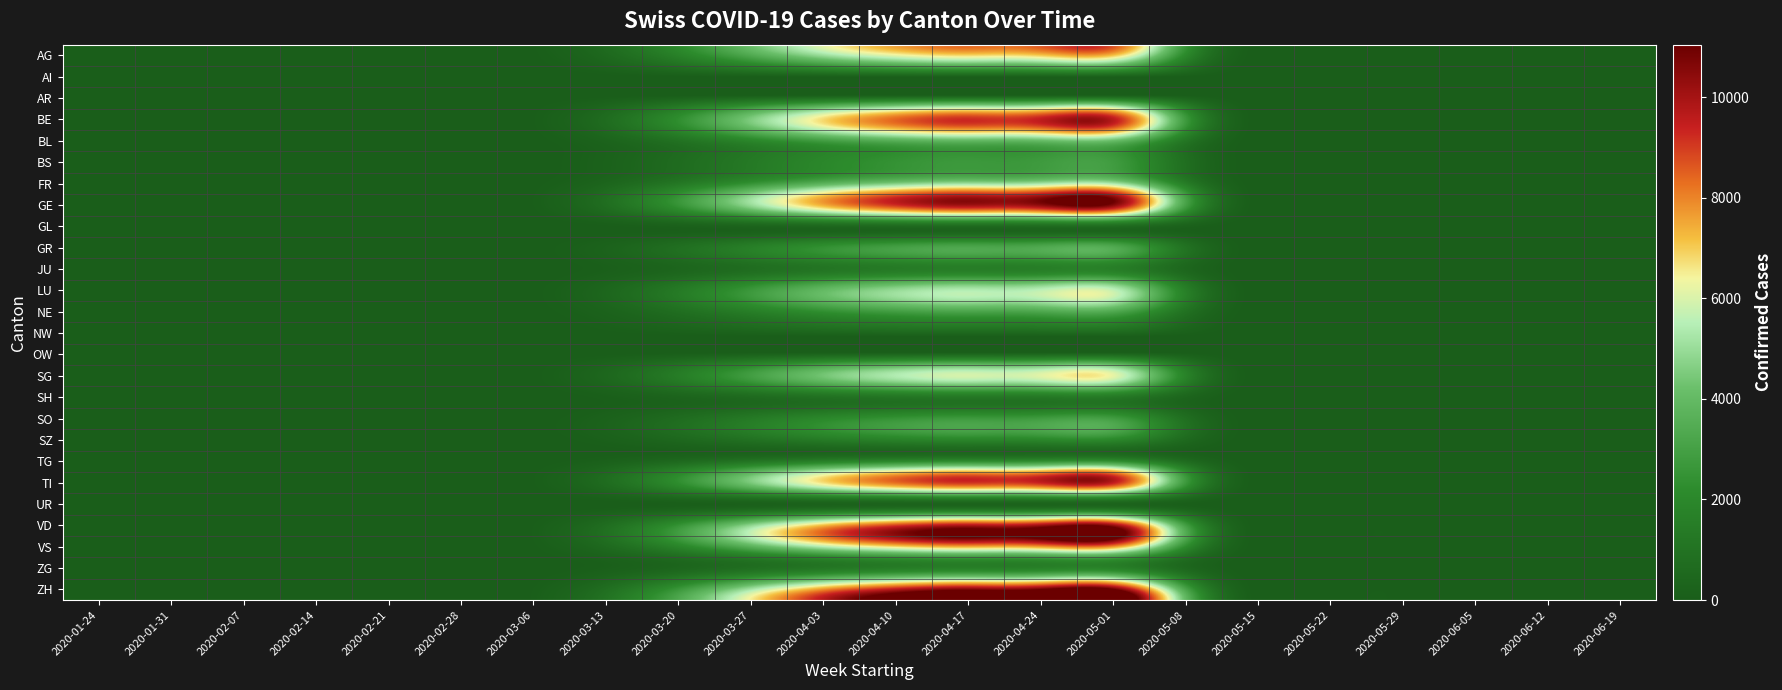

Reading right to left, extract all data points from this chart.

AG: 2020-06-19=0	2020-06-12=0	2020-06-05=0	2020-05-29=0	2020-05-22=0	2020-05-15=0	2020-05-08=2102	2020-05-01=7325	2020-04-24=7241	2020-04-17=7029	2020-04-10=6397	2020-04-03=5159	2020-03-27=3453	2020-03-20=1750	2020-03-13=539	2020-03-06=45	2020-02-28=0	2020-02-21=0	2020-02-14=0	2020-02-07=0	2020-01-31=0	2020-01-24=0
AI: 2020-06-19=0	2020-06-12=0	2020-06-05=0	2020-05-29=0	2020-05-22=0	2020-05-15=0	2020-05-08=97	2020-05-01=338	2020-04-24=334	2020-04-17=324	2020-04-10=295	2020-04-03=238	2020-03-27=159	2020-03-20=81	2020-03-13=25	2020-03-06=2	2020-02-28=0	2020-02-21=0	2020-02-14=0	2020-02-07=0	2020-01-31=0	2020-01-24=0
AR: 2020-06-19=0	2020-06-12=0	2020-06-05=0	2020-05-29=0	2020-05-22=0	2020-05-15=0	2020-05-08=259	2020-05-01=902	2020-04-24=891	2020-04-17=865	2020-04-10=787	2020-04-03=635	2020-03-27=425	2020-03-20=215	2020-03-13=66	2020-03-06=6	2020-02-28=0	2020-02-21=0	2020-02-14=0	2020-02-07=0	2020-01-31=0	2020-01-24=0
BE: 2020-06-19=0	2020-06-12=0	2020-06-05=0	2020-05-29=0	2020-05-22=0	2020-05-15=0	2020-05-08=2749	2020-05-01=9579	2020-04-24=9470	2020-04-17=9192	2020-04-10=8366	2020-04-03=6747	2020-03-27=4516	2020-03-20=2289	2020-03-13=704	2020-03-06=58	2020-02-28=1	2020-02-21=0	2020-02-14=0	2020-02-07=0	2020-01-31=0	2020-01-24=0
BL: 2020-06-19=0	2020-06-12=0	2020-06-05=0	2020-05-29=0	2020-05-22=0	2020-05-15=0	2020-05-08=1229	2020-05-01=4282	2020-04-24=4233	2020-04-17=4109	2020-04-10=3740	2020-04-03=3016	2020-03-27=2019	2020-03-20=1023	2020-03-13=315	2020-03-06=26	2020-02-28=0	2020-02-21=0	2020-02-14=0	2020-02-07=0	2020-01-31=0	2020-01-24=0
BS: 2020-06-19=0	2020-06-12=0	2020-06-05=0	2020-05-29=0	2020-05-22=0	2020-05-15=0	2020-05-08=808	2020-05-01=2817	2020-04-24=2785	2020-04-17=2704	2020-04-10=2460	2020-04-03=1984	2020-03-27=1328	2020-03-20=673	2020-03-13=207	2020-03-06=17	2020-02-28=0	2020-02-21=0	2020-02-14=0	2020-02-07=0	2020-01-31=0	2020-01-24=0
FR: 2020-06-19=0	2020-06-12=0	2020-06-05=0	2020-05-29=0	2020-05-22=0	2020-05-15=0	2020-05-08=1455	2020-05-01=5071	2020-04-24=5013	2020-04-17=4866	2020-04-10=4429	2020-04-03=3572	2020-03-27=2391	2020-03-20=1212	2020-03-13=373	2020-03-06=31	2020-02-28=0	2020-02-21=0	2020-02-14=0	2020-02-07=0	2020-01-31=0	2020-01-24=0
GE: 2020-06-19=0	2020-06-12=0	2020-06-05=0	2020-05-29=0	2020-05-22=0	2020-05-15=0	2020-05-08=3072	2020-05-01=10706	2020-04-24=10584	2020-04-17=10273	2020-04-10=9350	2020-04-03=7541	2020-03-27=5047	2020-03-20=2558	2020-03-13=787	2020-03-06=65	2020-02-28=1	2020-02-21=0	2020-02-14=0	2020-02-07=0	2020-01-31=0	2020-01-24=0
GL: 2020-06-19=0	2020-06-12=0	2020-06-05=0	2020-05-29=0	2020-05-22=0	2020-05-15=0	2020-05-08=226	2020-05-01=789	2020-04-24=780	2020-04-17=757	2020-04-10=689	2020-04-03=556	2020-03-27=372	2020-03-20=188	2020-03-13=58	2020-03-06=5	2020-02-28=0	2020-02-21=0	2020-02-14=0	2020-02-07=0	2020-01-31=0	2020-01-24=0
GR: 2020-06-19=0	2020-06-12=0	2020-06-05=0	2020-05-29=0	2020-05-22=0	2020-05-15=0	2020-05-08=970	2020-05-01=3381	2020-04-24=3342	2020-04-17=3244	2020-04-10=2953	2020-04-03=2381	2020-03-27=1594	2020-03-20=808	2020-03-13=249	2020-03-06=21	2020-02-28=0	2020-02-21=0	2020-02-14=0	2020-02-07=0	2020-01-31=0	2020-01-24=0
JU: 2020-06-19=0	2020-06-12=0	2020-06-05=0	2020-05-29=0	2020-05-22=0	2020-05-15=0	2020-05-08=453	2020-05-01=1578	2020-04-24=1560	2020-04-17=1514	2020-04-10=1378	2020-04-03=1111	2020-03-27=744	2020-03-20=377	2020-03-13=116	2020-03-06=10	2020-02-28=0	2020-02-21=0	2020-02-14=0	2020-02-07=0	2020-01-31=0	2020-01-24=0
LU: 2020-06-19=0	2020-06-12=0	2020-06-05=0	2020-05-29=0	2020-05-22=0	2020-05-15=0	2020-05-08=1617	2020-05-01=5635	2020-04-24=5570	2020-04-17=5407	2020-04-10=4921	2020-04-03=3969	2020-03-27=2656	2020-03-20=1346	2020-03-13=414	2020-03-06=34	2020-02-28=0	2020-02-21=0	2020-02-14=0	2020-02-07=0	2020-01-31=0	2020-01-24=0
NE: 2020-06-19=0	2020-06-12=0	2020-06-05=0	2020-05-29=0	2020-05-22=0	2020-05-15=0	2020-05-08=970	2020-05-01=3381	2020-04-24=3342	2020-04-17=3244	2020-04-10=2953	2020-04-03=2381	2020-03-27=1594	2020-03-20=808	2020-03-13=249	2020-03-06=21	2020-02-28=0	2020-02-21=0	2020-02-14=0	2020-02-07=0	2020-01-31=0	2020-01-24=0
NW: 2020-06-19=0	2020-06-12=0	2020-06-05=0	2020-05-29=0	2020-05-22=0	2020-05-15=0	2020-05-08=162	2020-05-01=563	2020-04-24=557	2020-04-17=541	2020-04-10=492	2020-04-03=397	2020-03-27=266	2020-03-20=135	2020-03-13=41	2020-03-06=3	2020-02-28=0	2020-02-21=0	2020-02-14=0	2020-02-07=0	2020-01-31=0	2020-01-24=0
OW: 2020-06-19=0	2020-06-12=0	2020-06-05=0	2020-05-29=0	2020-05-22=0	2020-05-15=0	2020-05-08=129	2020-05-01=451	2020-04-24=446	2020-04-17=433	2020-04-10=394	2020-04-03=318	2020-03-27=213	2020-03-20=108	2020-03-13=33	2020-03-06=3	2020-02-28=0	2020-02-21=0	2020-02-14=0	2020-02-07=0	2020-01-31=0	2020-01-24=0
SG: 2020-06-19=0	2020-06-12=0	2020-06-05=0	2020-05-29=0	2020-05-22=0	2020-05-15=0	2020-05-08=1779	2020-05-01=6198	2020-04-24=6127	2020-04-17=5948	2020-04-10=5413	2020-04-03=4366	2020-03-27=2922	2020-03-20=1481	2020-03-13=456	2020-03-06=38	2020-02-28=0	2020-02-21=0	2020-02-14=0	2020-02-07=0	2020-01-31=0	2020-01-24=0
SH: 2020-06-19=0	2020-06-12=0	2020-06-05=0	2020-05-29=0	2020-05-22=0	2020-05-15=0	2020-05-08=388	2020-05-01=1352	2020-04-24=1337	2020-04-17=1298	2020-04-10=1181	2020-04-03=952	2020-03-27=638	2020-03-20=323	2020-03-13=99	2020-03-06=8	2020-02-28=0	2020-02-21=0	2020-02-14=0	2020-02-07=0	2020-01-31=0	2020-01-24=0
SO: 2020-06-19=0	2020-06-12=0	2020-06-05=0	2020-05-29=0	2020-05-22=0	2020-05-15=0	2020-05-08=808	2020-05-01=2817	2020-04-24=2785	2020-04-17=2704	2020-04-10=2460	2020-04-03=1984	2020-03-27=1328	2020-03-20=673	2020-03-13=207	2020-03-06=17	2020-02-28=0	2020-02-21=0	2020-02-14=0	2020-02-07=0	2020-01-31=0	2020-01-24=0
SZ: 2020-06-19=0	2020-06-12=0	2020-06-05=0	2020-05-29=0	2020-05-22=0	2020-05-15=0	2020-05-08=582	2020-05-01=2029	2020-04-24=2005	2020-04-17=1947	2020-04-10=1772	2020-04-03=1429	2020-03-27=956	2020-03-20=485	2020-03-13=149	2020-03-06=12	2020-02-28=0	2020-02-21=0	2020-02-14=0	2020-02-07=0	2020-01-31=0	2020-01-24=0
TG: 2020-06-19=0	2020-06-12=0	2020-06-05=0	2020-05-29=0	2020-05-22=0	2020-05-15=0	2020-05-08=647	2020-05-01=2254	2020-04-24=2228	2020-04-17=2163	2020-04-10=1968	2020-04-03=1588	2020-03-27=1063	2020-03-20=539	2020-03-13=166	2020-03-06=14	2020-02-28=0	2020-02-21=0	2020-02-14=0	2020-02-07=0	2020-01-31=0	2020-01-24=0
TI: 2020-06-19=0	2020-06-12=0	2020-06-05=0	2020-05-29=0	2020-05-22=0	2020-05-15=0	2020-05-08=2749	2020-05-01=9579	2020-04-24=9470	2020-04-17=9192	2020-04-10=8366	2020-04-03=6747	2020-03-27=4516	2020-03-20=2289	2020-03-13=704	2020-03-06=58	2020-02-28=1	2020-02-21=0	2020-02-14=0	2020-02-07=0	2020-01-31=0	2020-01-24=0
UR: 2020-06-19=0	2020-06-12=0	2020-06-05=0	2020-05-29=0	2020-05-22=0	2020-05-15=0	2020-05-08=97	2020-05-01=338	2020-04-24=334	2020-04-17=324	2020-04-10=295	2020-04-03=238	2020-03-27=159	2020-03-20=81	2020-03-13=25	2020-03-06=2	2020-02-28=0	2020-02-21=0	2020-02-14=0	2020-02-07=0	2020-01-31=0	2020-01-24=0
VD: 2020-06-19=0	2020-06-12=0	2020-06-05=0	2020-05-29=0	2020-05-22=0	2020-05-15=0	2020-05-08=2911	2020-05-01=10143	2020-04-24=10027	2020-04-17=9733	2020-04-10=8858	2020-04-03=7144	2020-03-27=4781	2020-03-20=2423	2020-03-13=746	2020-03-06=62	2020-02-28=1	2020-02-21=0	2020-02-14=0	2020-02-07=0	2020-01-31=0	2020-01-24=0
VS: 2020-06-19=0	2020-06-12=0	2020-06-05=0	2020-05-29=0	2020-05-22=0	2020-05-15=0	2020-05-08=2264	2020-05-01=7889	2020-04-24=7798	2020-04-17=7570	2020-04-10=6889	2020-04-03=5556	2020-03-27=3719	2020-03-20=1885	2020-03-13=580	2020-03-06=48	2020-02-28=0	2020-02-21=0	2020-02-14=0	2020-02-07=0	2020-01-31=0	2020-01-24=0
ZG: 2020-06-19=0	2020-06-12=0	2020-06-05=0	2020-05-29=0	2020-05-22=0	2020-05-15=0	2020-05-08=485	2020-05-01=1690	2020-04-24=1671	2020-04-17=1622	2020-04-10=1476	2020-04-03=1191	2020-03-27=797	2020-03-20=404	2020-03-13=124	2020-03-06=10	2020-02-28=0	2020-02-21=0	2020-02-14=0	2020-02-07=0	2020-01-31=0	2020-01-24=0
ZH: 2020-06-19=0	2020-06-12=0	2020-06-05=0	2020-05-29=0	2020-05-22=0	2020-05-15=0	2020-05-08=3169	2020-05-01=11044	2020-04-24=10918	2020-04-17=10598	2020-04-10=9645	2020-04-03=7779	2020-03-27=5206	2020-03-20=2639	2020-03-13=812	2020-03-06=67	2020-02-28=1	2020-02-21=0	2020-02-14=0	2020-02-07=0	2020-01-31=0	2020-01-24=0